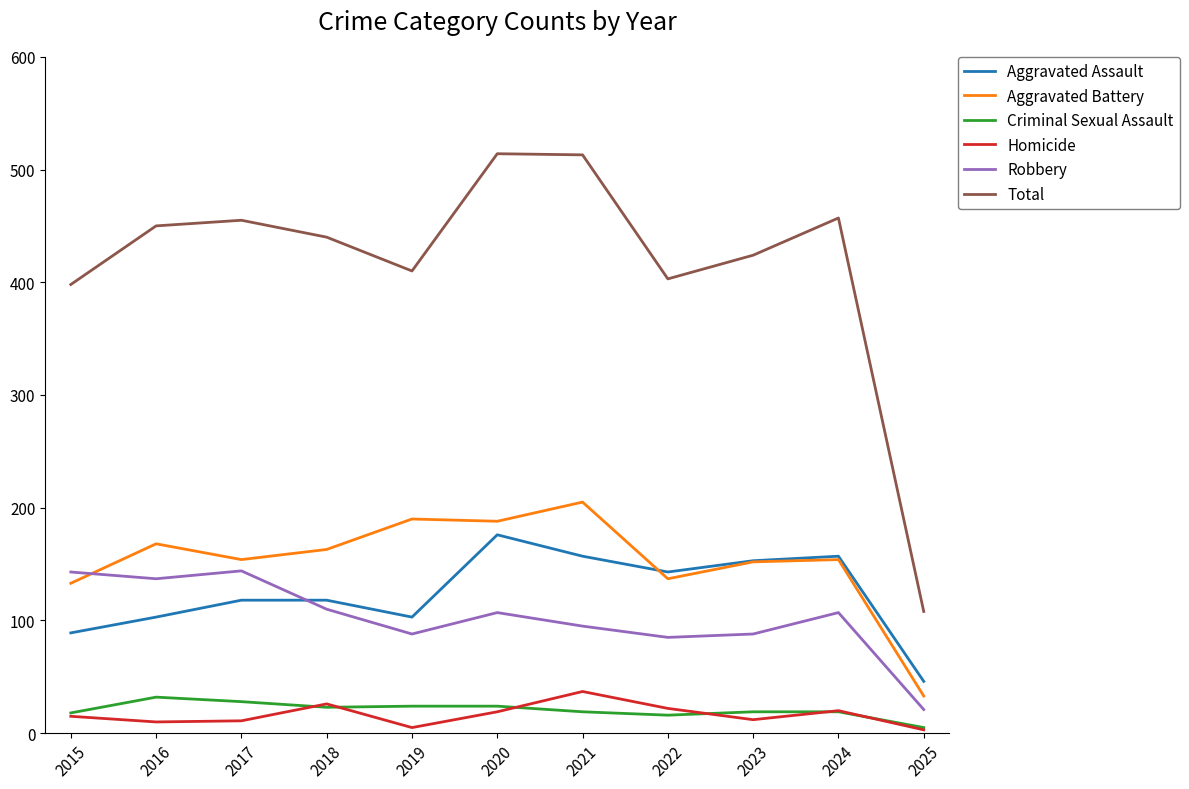

At which category does Aggravated Battery reach its first local peak?

2016